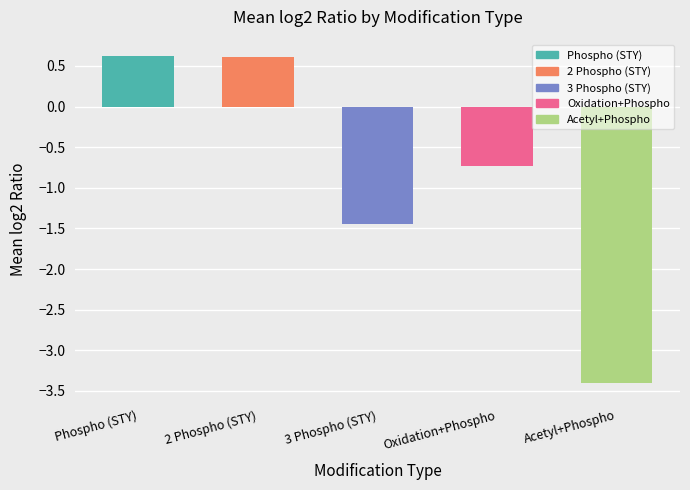

Does the chart contain any negative values?

Yes